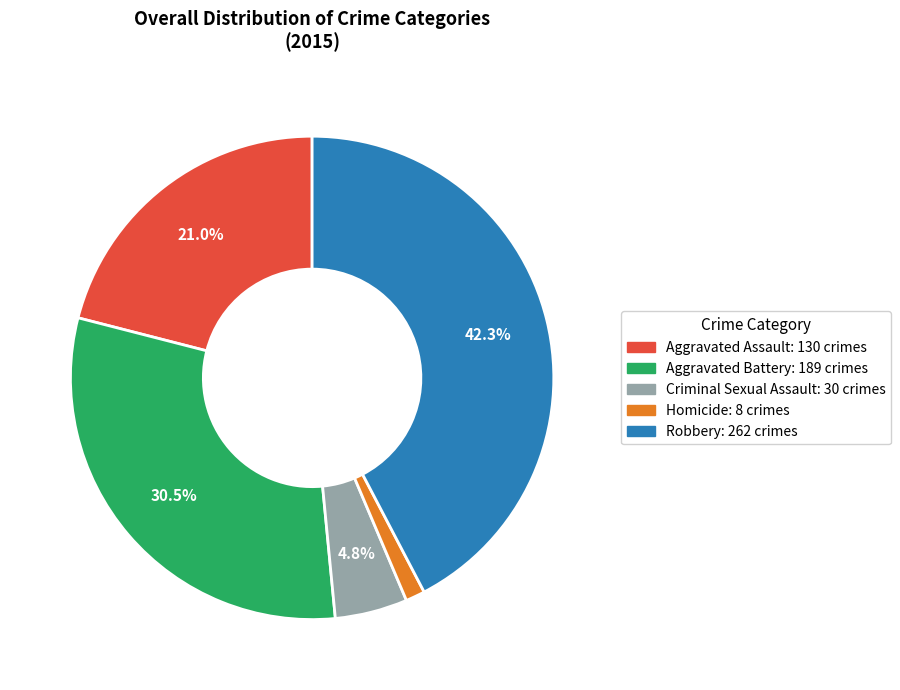

How much of the chart is everything except Criminal Sexual Assault?

95.2%